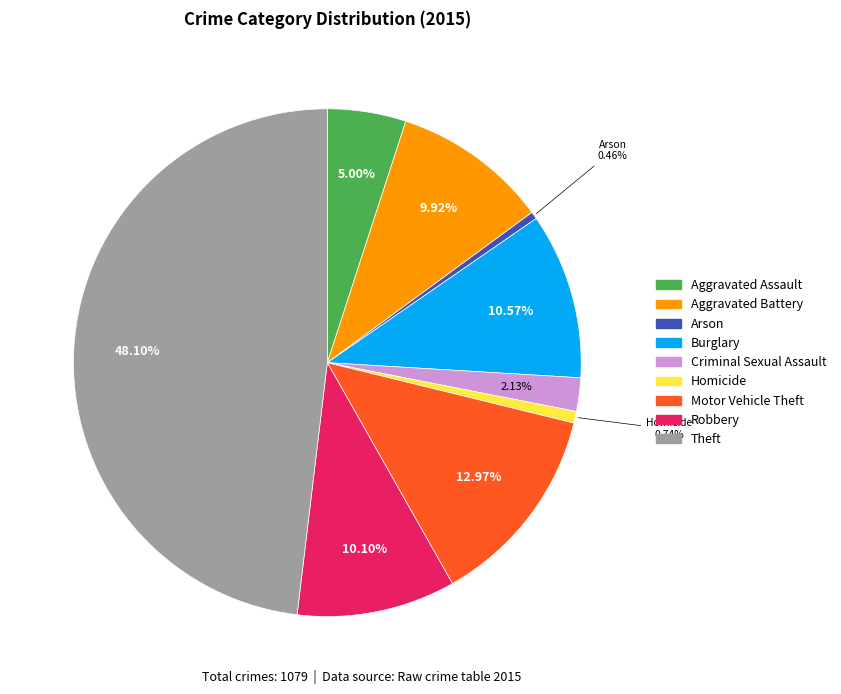

What is the ratio of the value at Theft to the value at Burglary?

4.6